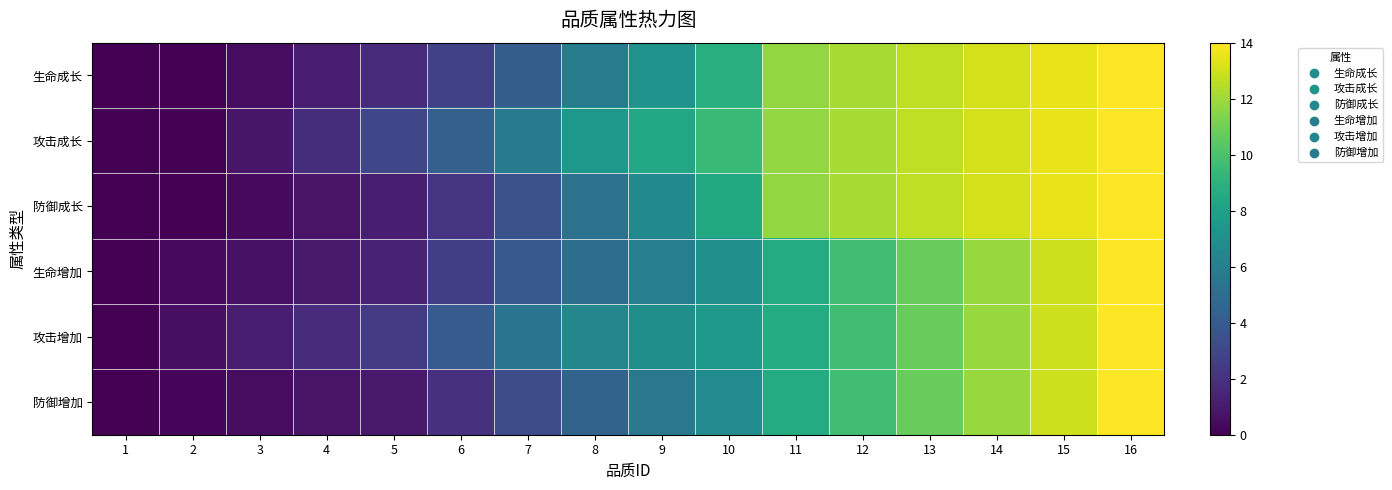

Reading left to right, what are all the values shown in this chart?

生命成长: 1=0.0	2=0.0	3=0.5	4=1.0	5=1.7	6=2.7	7=4.1	8=5.9	9=7.2	10=8.8	11=11.7	12=12.2	13=12.6	14=13.1	15=13.5	16=14.0
攻击成长: 1=0.0	2=0.0	3=0.9	4=1.8	5=3.0	6=4.3	7=5.7	8=7.5	9=8.4	10=9.4	11=11.7	12=12.2	13=12.6	14=13.1	15=13.5	16=14.0
防御成长: 1=0.0	2=0.0	3=0.3	4=0.7	5=1.2	6=2.1	7=3.4	8=5.2	9=6.7	10=8.5	11=11.7	12=12.2	13=12.6	14=13.1	15=13.5	16=14.0
生命增加: 1=0.0	2=0.3	3=0.7	4=1.0	5=1.4	6=2.6	7=3.8	8=5.1	9=6.0	10=7.0	11=8.6	12=9.7	13=10.8	14=11.8	15=12.9	16=14.0
攻击增加: 1=0.0	2=0.6	3=1.2	4=1.8	5=2.4	6=4.0	7=5.4	8=6.5	9=7.0	10=7.5	11=8.6	12=9.7	13=10.8	14=11.8	15=12.9	16=14.0
防御增加: 1=0.0	2=0.2	3=0.5	4=0.7	5=1.0	6=2.0	7=3.2	8=4.5	9=5.6	10=6.8	11=8.6	12=9.7	13=10.8	14=11.9	15=12.9	16=14.0